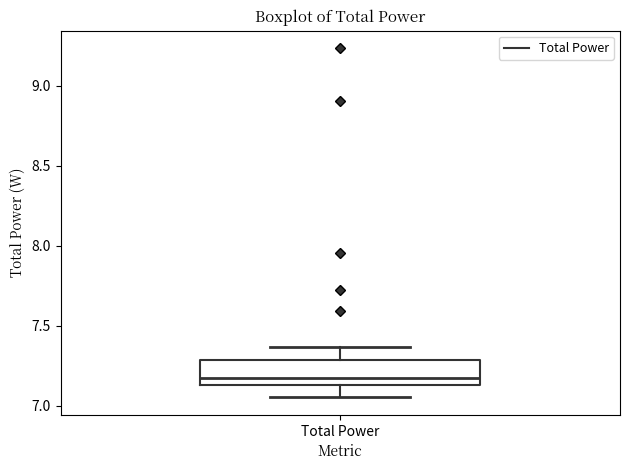

Transcribe this box plot: give where the median line is, the range the box spans, and where the two whiskers end, as read against the y-axis. The values are not printed on the chart, so give them approximately, as read against the axis.

median 7.15 (just above the box's lower edge), box 7.15 to 7.30, whiskers 7.05 to 7.35